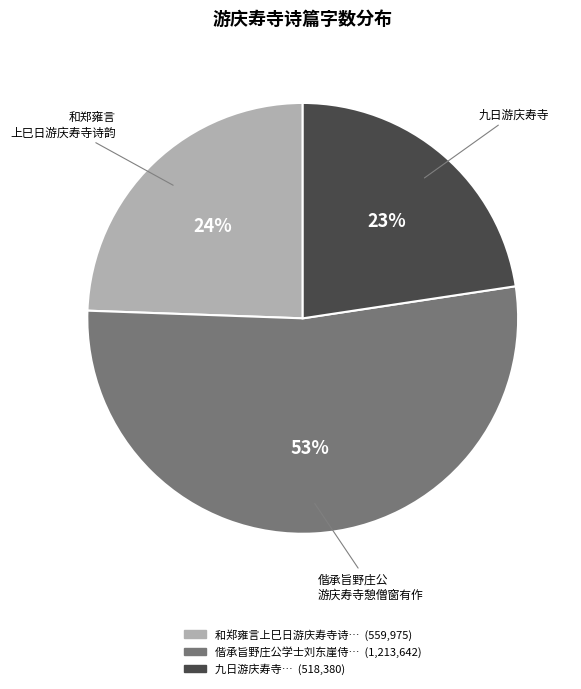

To the nearest percent, what is the difference between the largest and smallest slice percentages?

30%